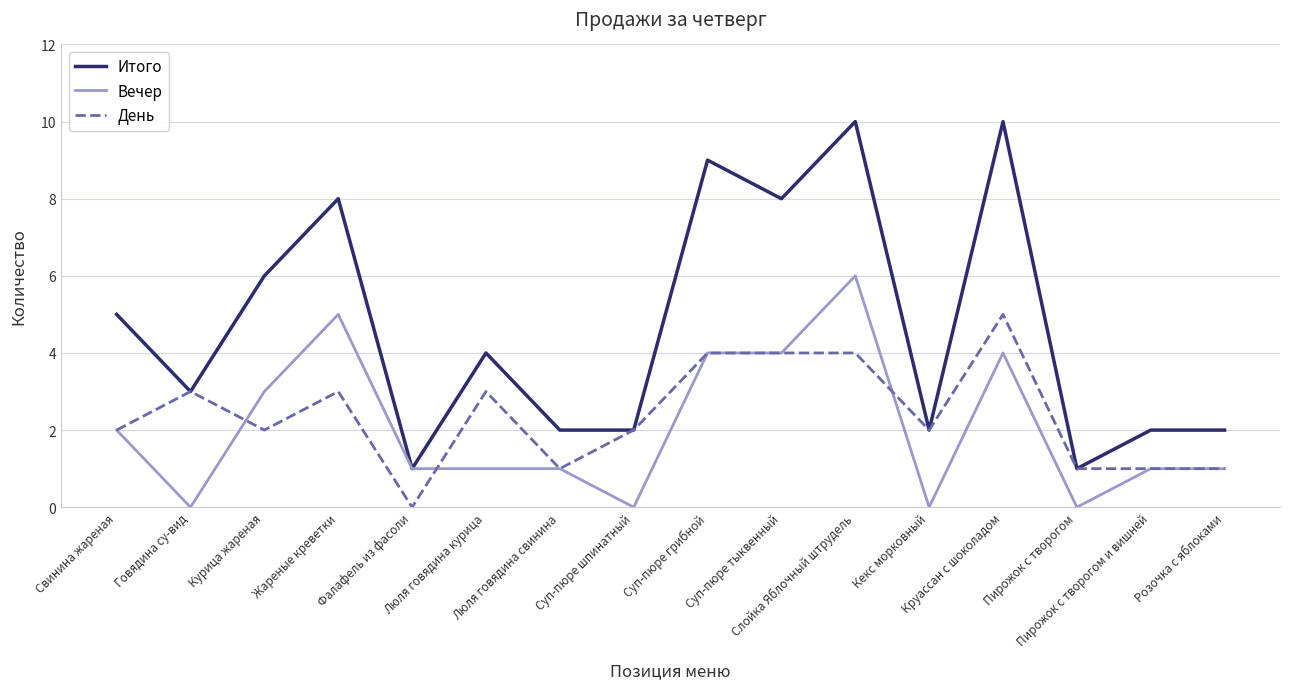

List the series in order of their peak value, lowest first.

День, Вечер, Итого